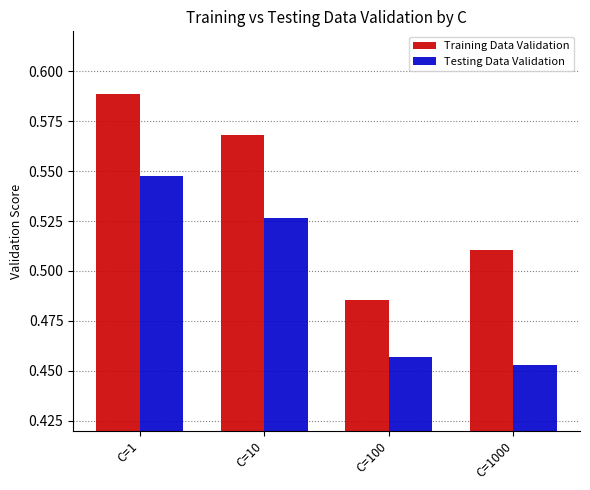

Count the Training Data Validation values in the range 0 to 1.

4